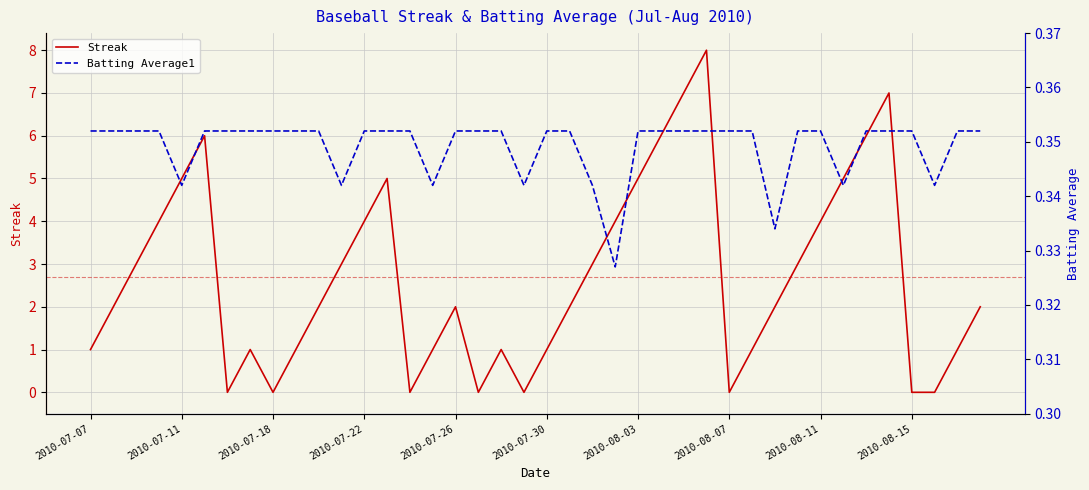

Rank the series by their average value, from lowest to highest.

Batting Average1, Streak